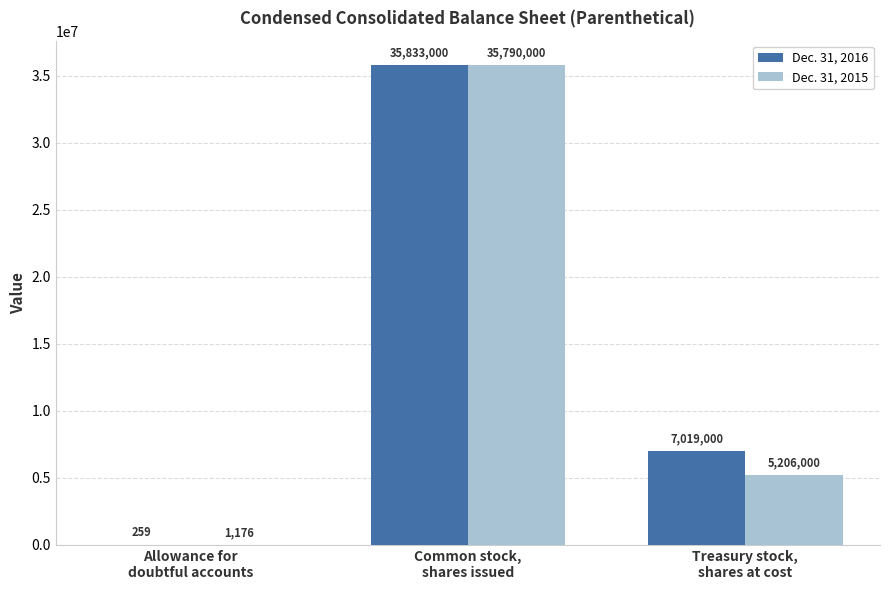

Is it true that Dec. 31, 2015 equals 1176 at Allowance for
doubtful accounts?

True